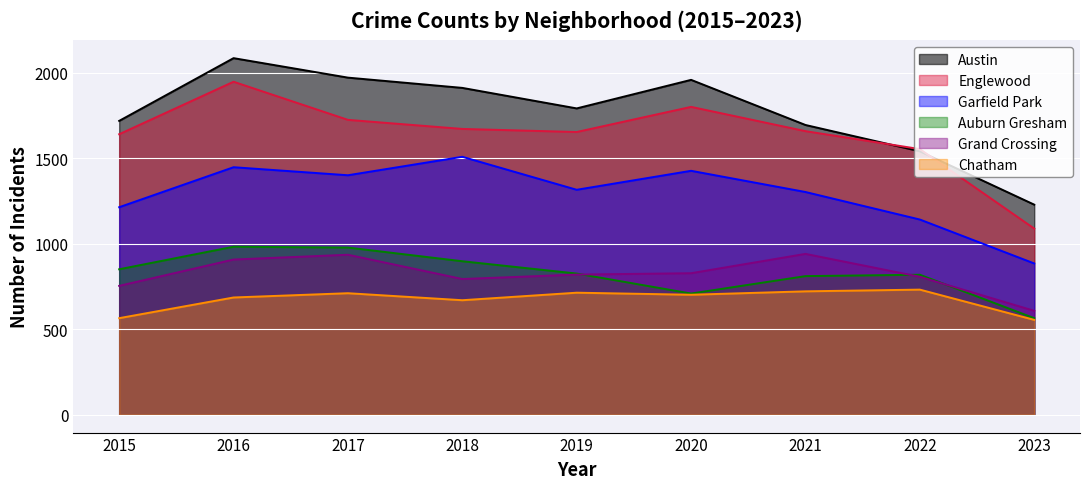

True or false: Auburn Gresham has more than 2 interior local peaks.

False